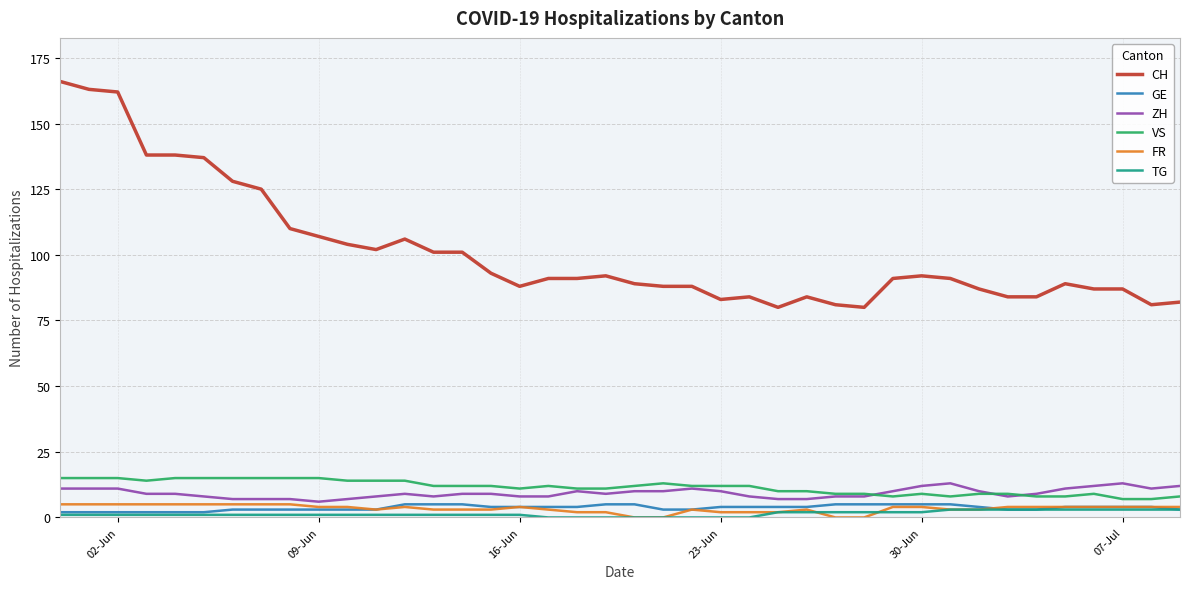

True or false: CH and TG cross at least once.

False